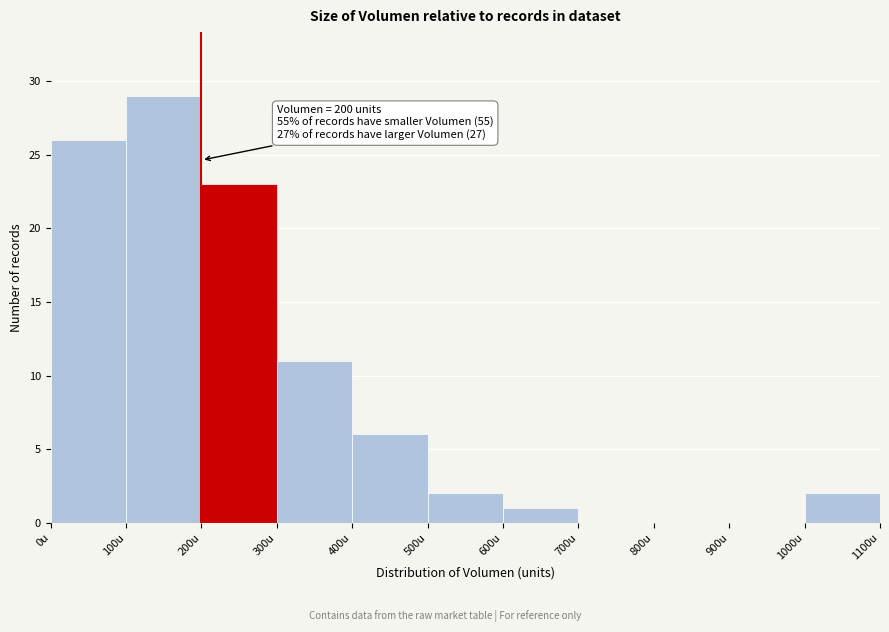

Over which range of the x-axis is the bar tallest?

100 to 200